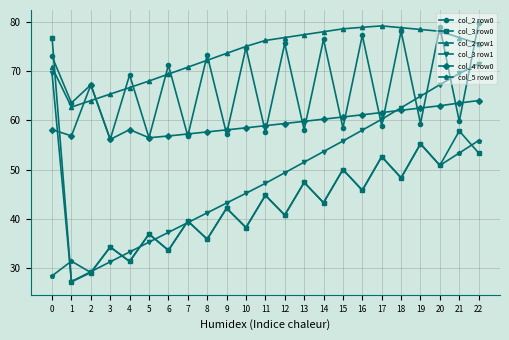

Is the value of col_4 row0 at 14 greater than the value of col_3 row1 at 9?

Yes